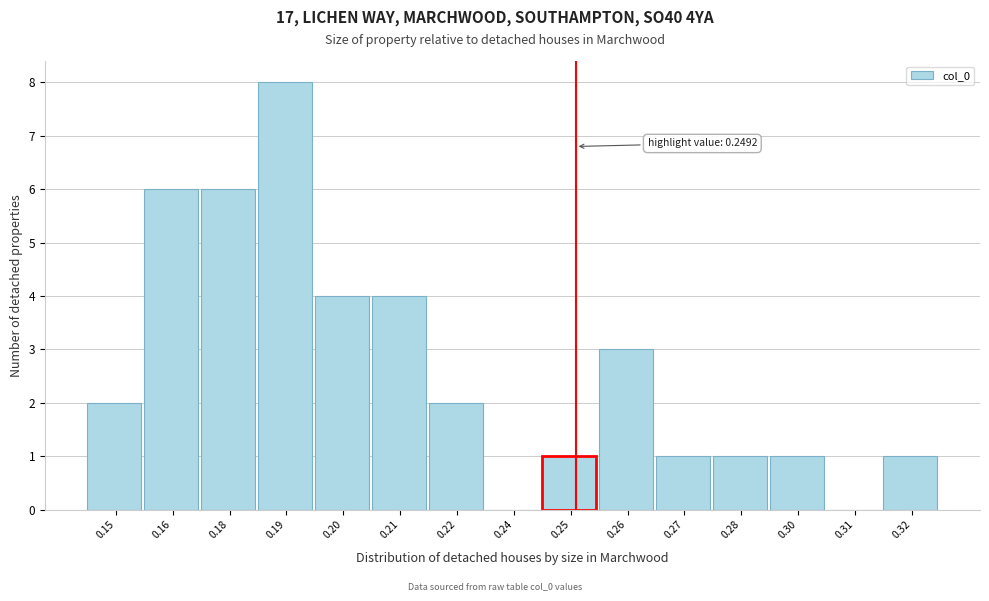

Reading right to left, list all the values displayed in this chart.

0.32=1	0.31=0	0.30=1	0.28=1	0.27=1	0.26=3	0.25=1	0.24=0	0.22=2	0.21=4	0.20=4	0.19=8	0.18=6	0.16=6	0.15=2